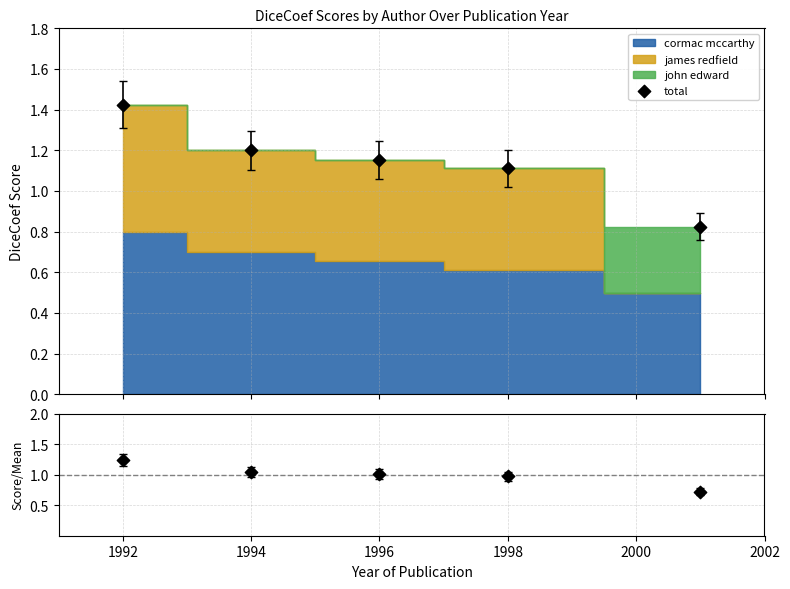

Which series has the largest total across all categories?

total